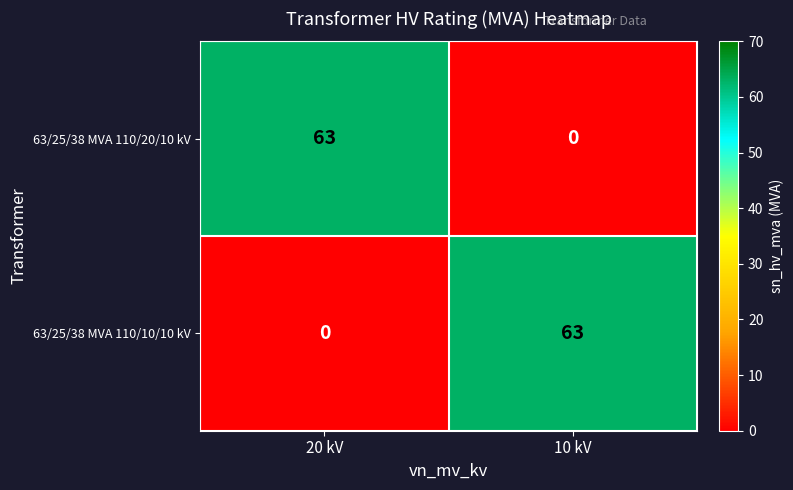

How many categories are shown in the chart?

2